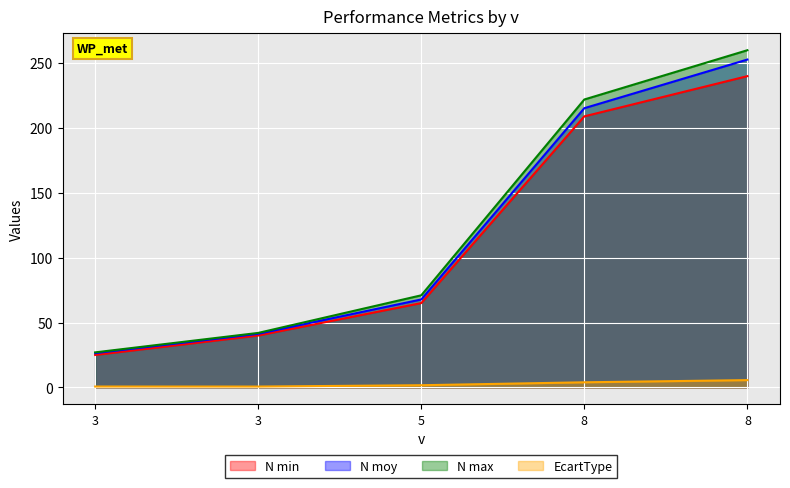

How many lines are shown in the chart?

4